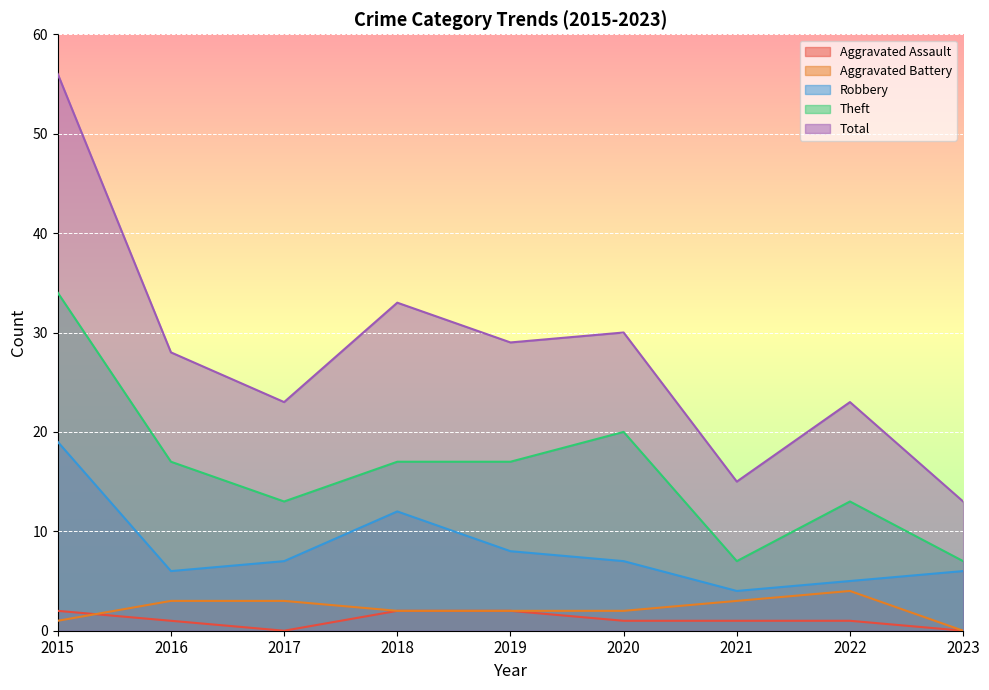

Which series has the largest total across all categories?

Total